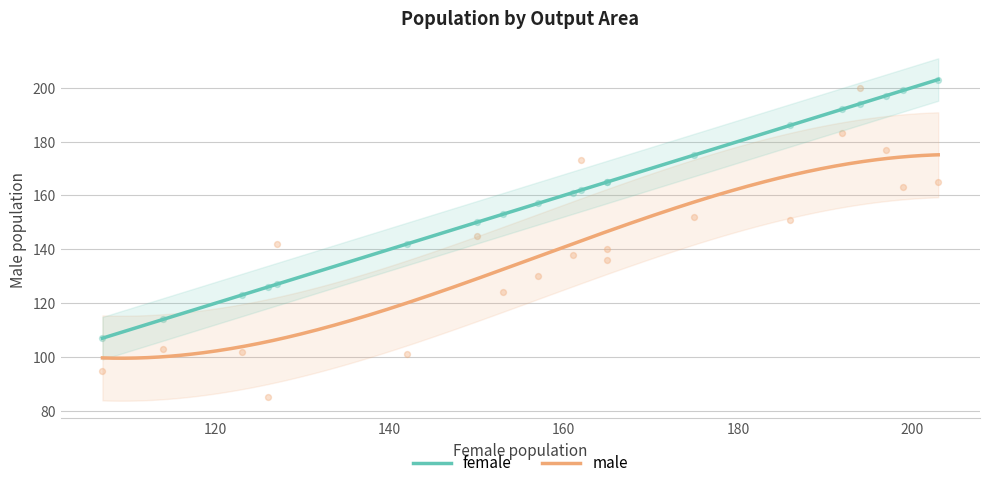

At how many categories does at least one series exceed 125?

17